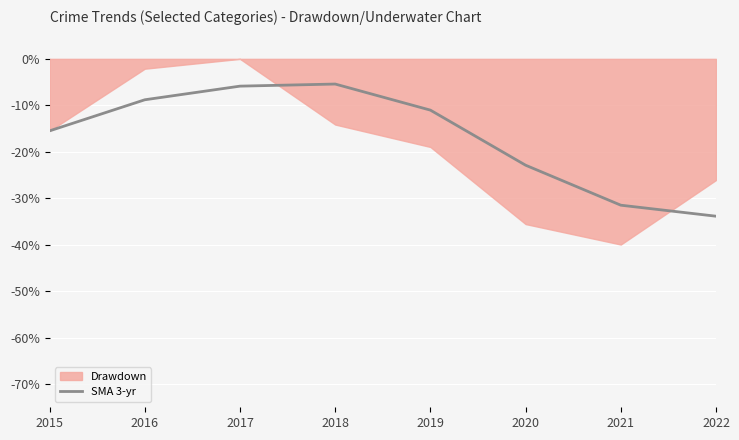

Is it true that SMA 3-yr equals -22.3 at 2022?

False